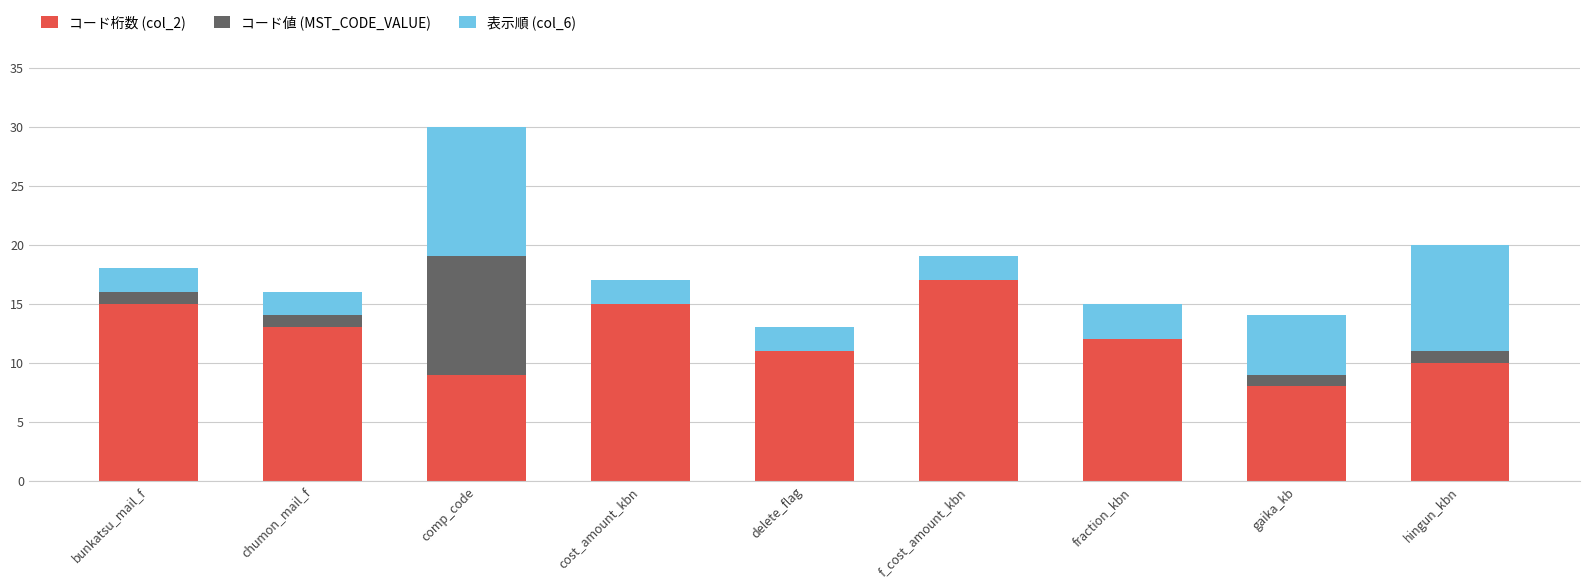

At which category is the sum across all series the highest?

comp_code